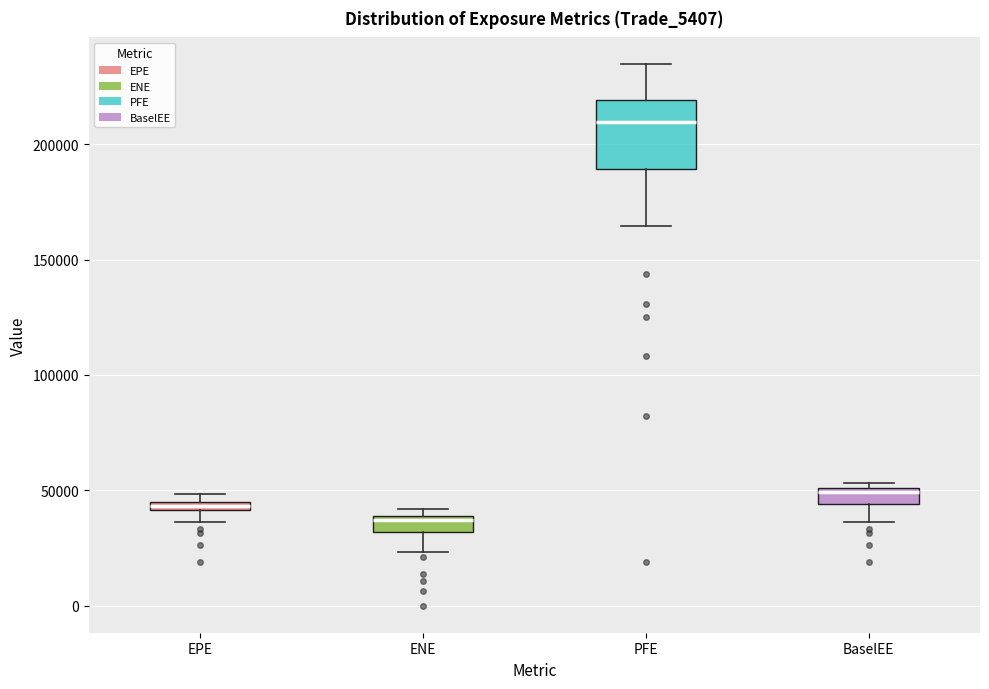

Which box is the tallest, from its lower edge to its upper edge?

PFE